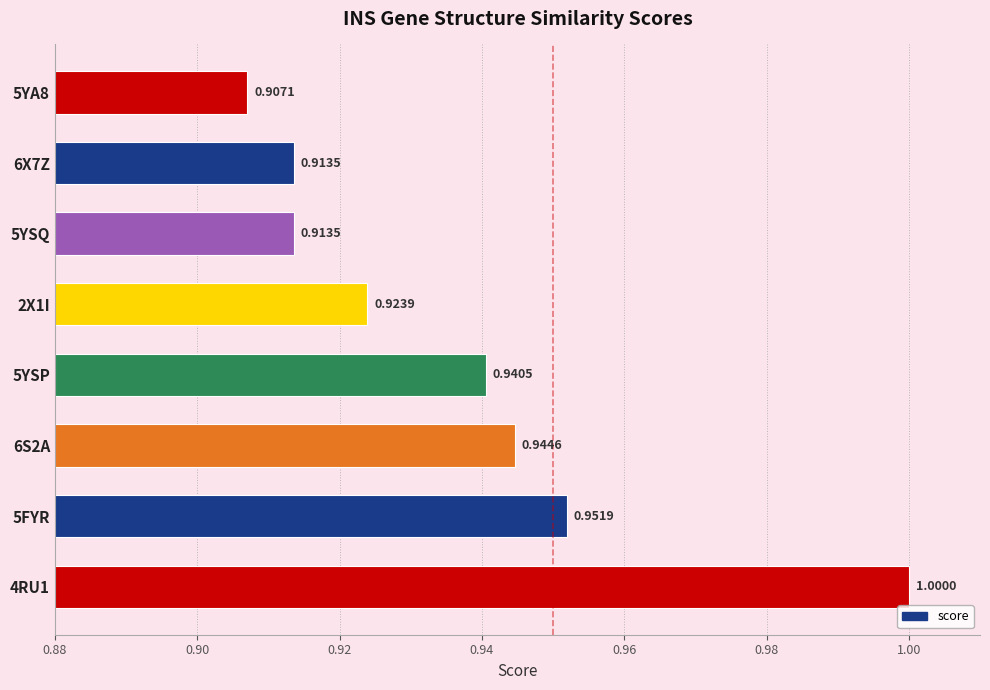

Between 4RU1 and 2X1I, which is larger?

4RU1